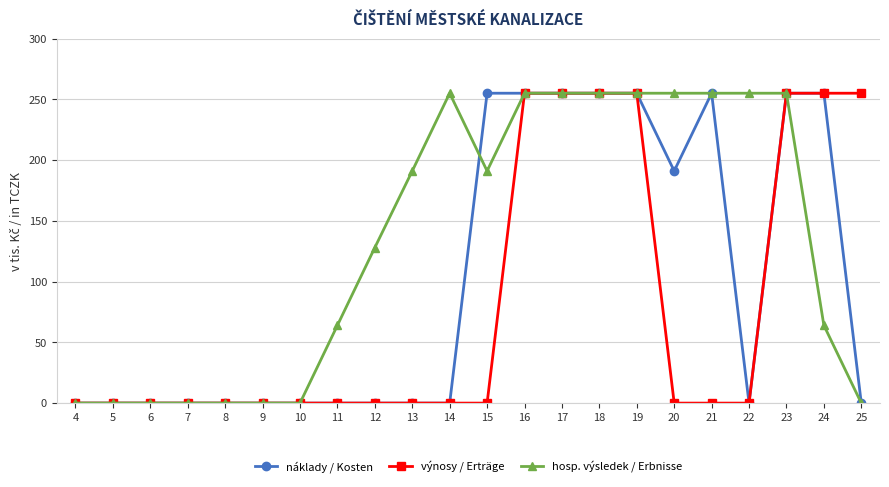

Between 9 and 12, which series saw the biggest shift?

hosp. výsledek / Erbnisse